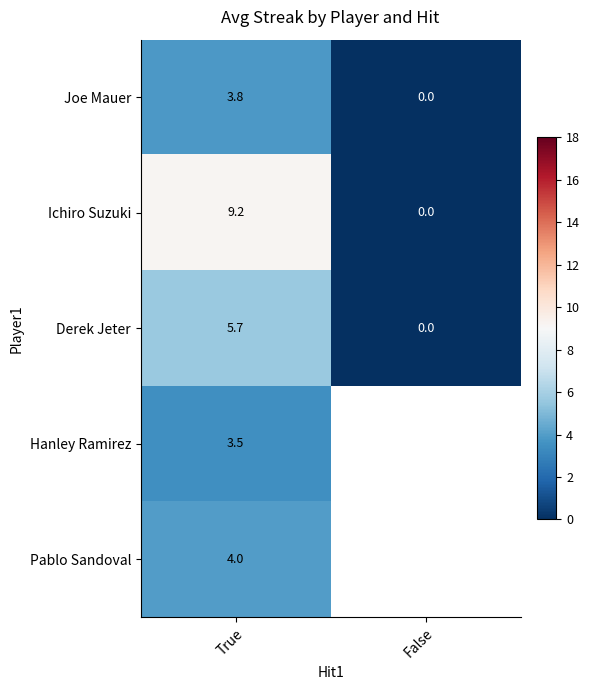

What is the sum of the Derek Jeter values at False and True?

5.7